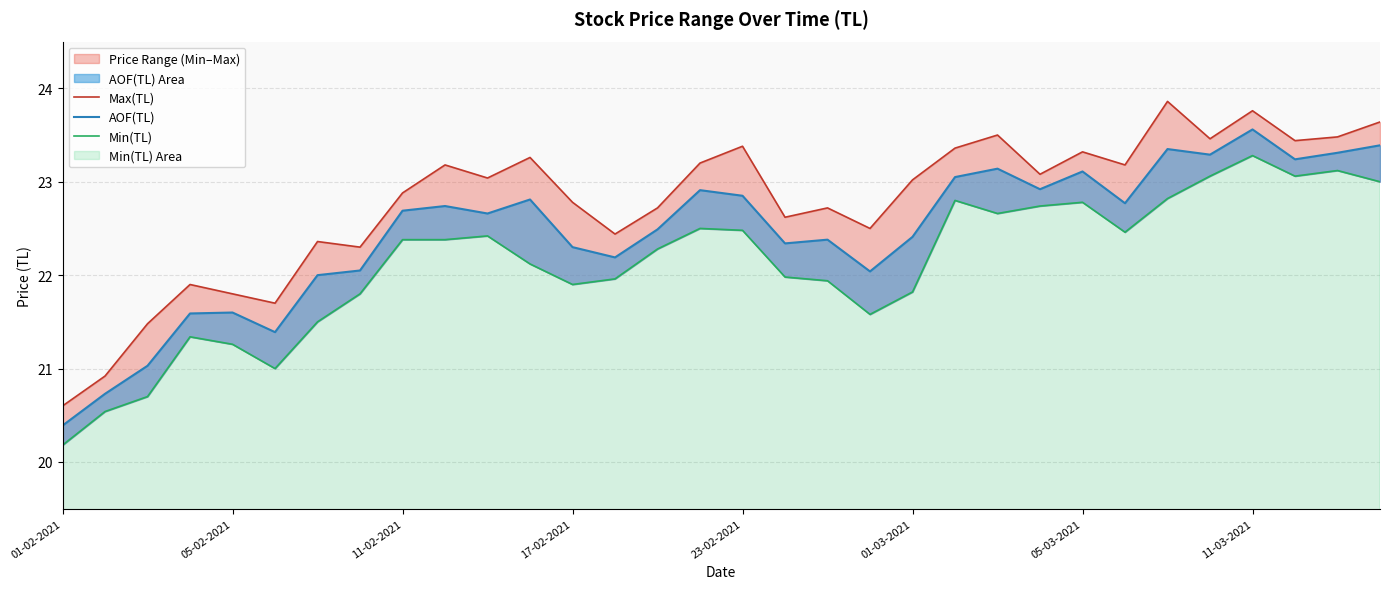

How many data points in Min(TL) are less than 22?

14